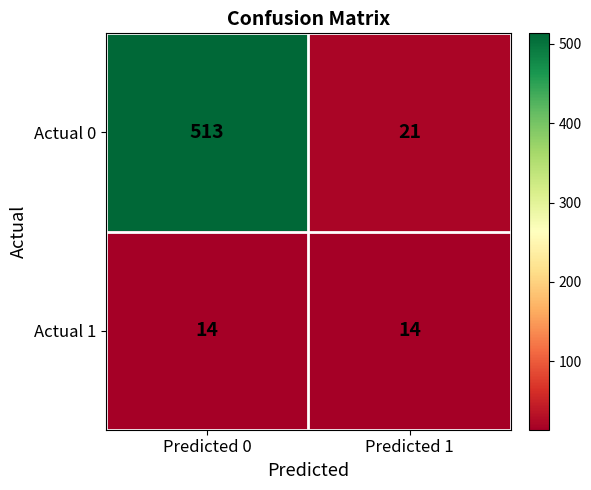

List the series in order of their peak value, lowest first.

Actual 1, Actual 0